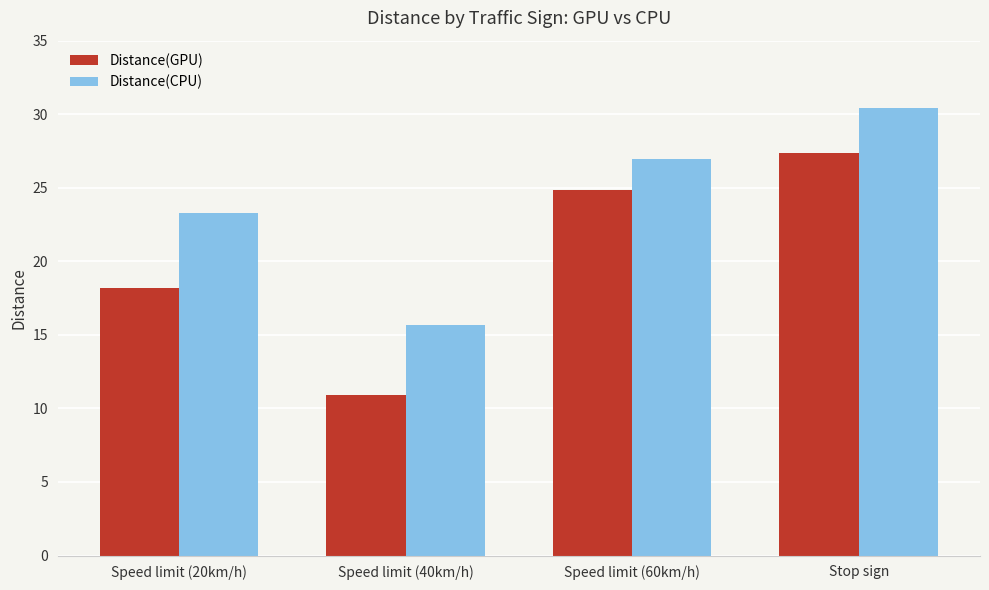

List the series in order of their overall mean, lowest first.

Distance(GPU), Distance(CPU)